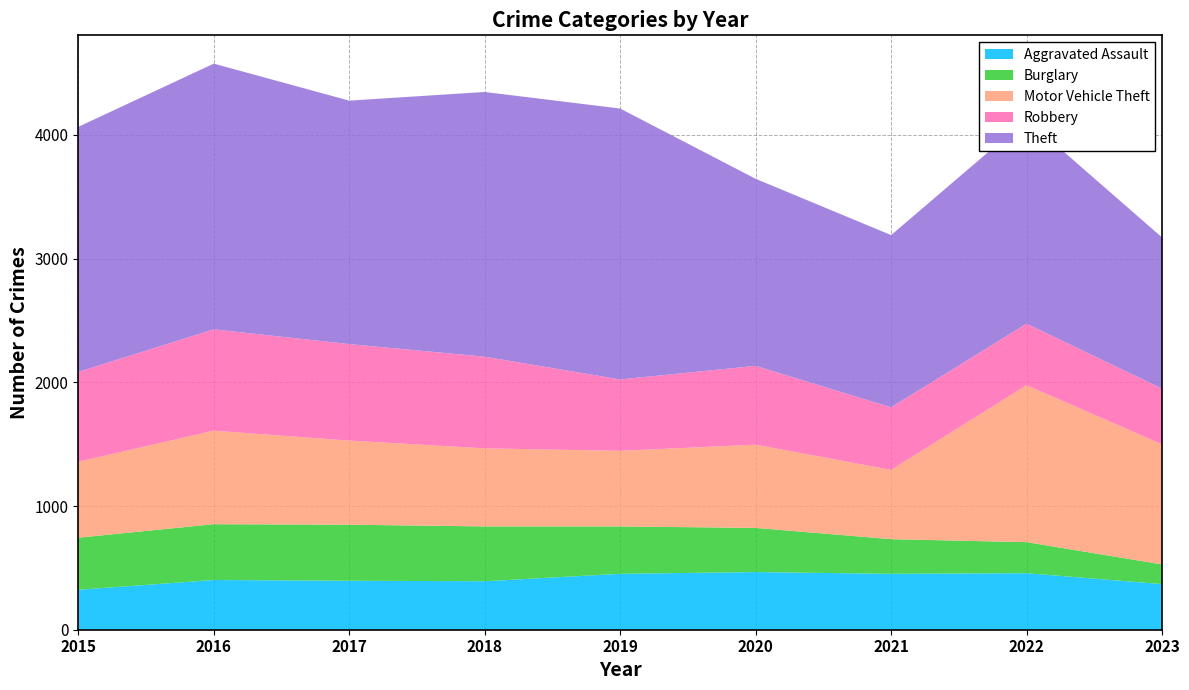

Reading left to right, extract all data points from this chart.

Aggravated Assault: 323	402	396	392	452	466	452	457	369
Burglary: 421	451	453	443	383	357	280	251	159
Motor Vehicle Theft: 614	756	680	631	611	673	560	1269	970
Robbery: 726	819	780	741	577	637	506	497	451
Theft: 1981	2148	1968	2140	2190	1512	1392	1652	1222